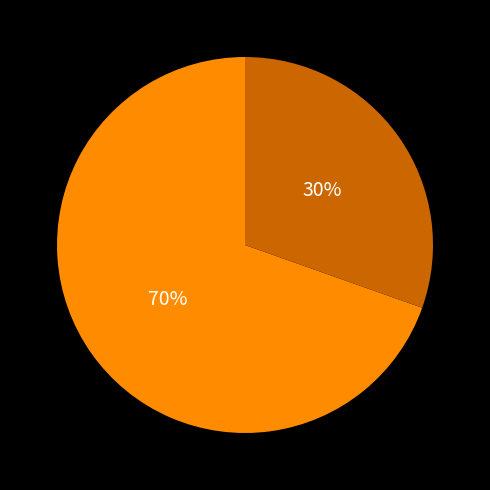

To the nearest percent, what is the average slice percentage?

50%